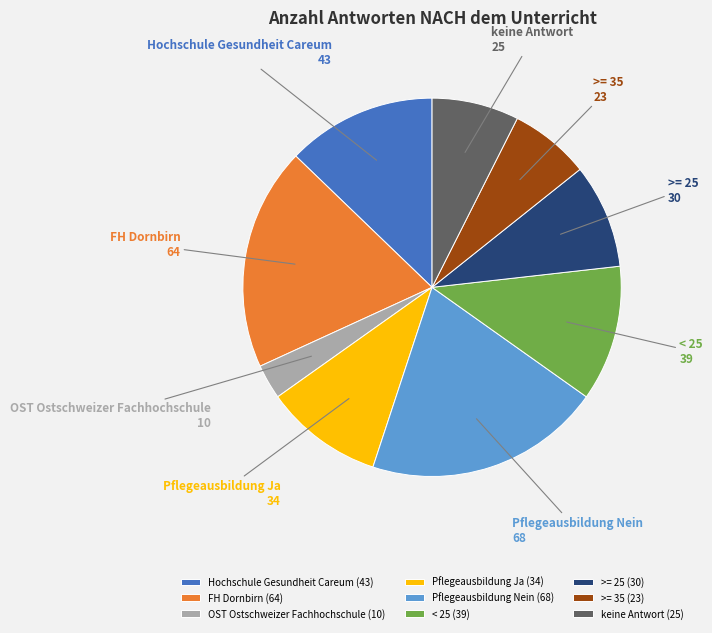

Rank the categories by value from lowest to highest.

OST Ostschweizer Fachhochschule, >= 35, keine Antwort, >= 25, Pflegeausbildung Ja, < 25, Hochschule Gesundheit Careum, FH Dornbirn, Pflegeausbildung Nein